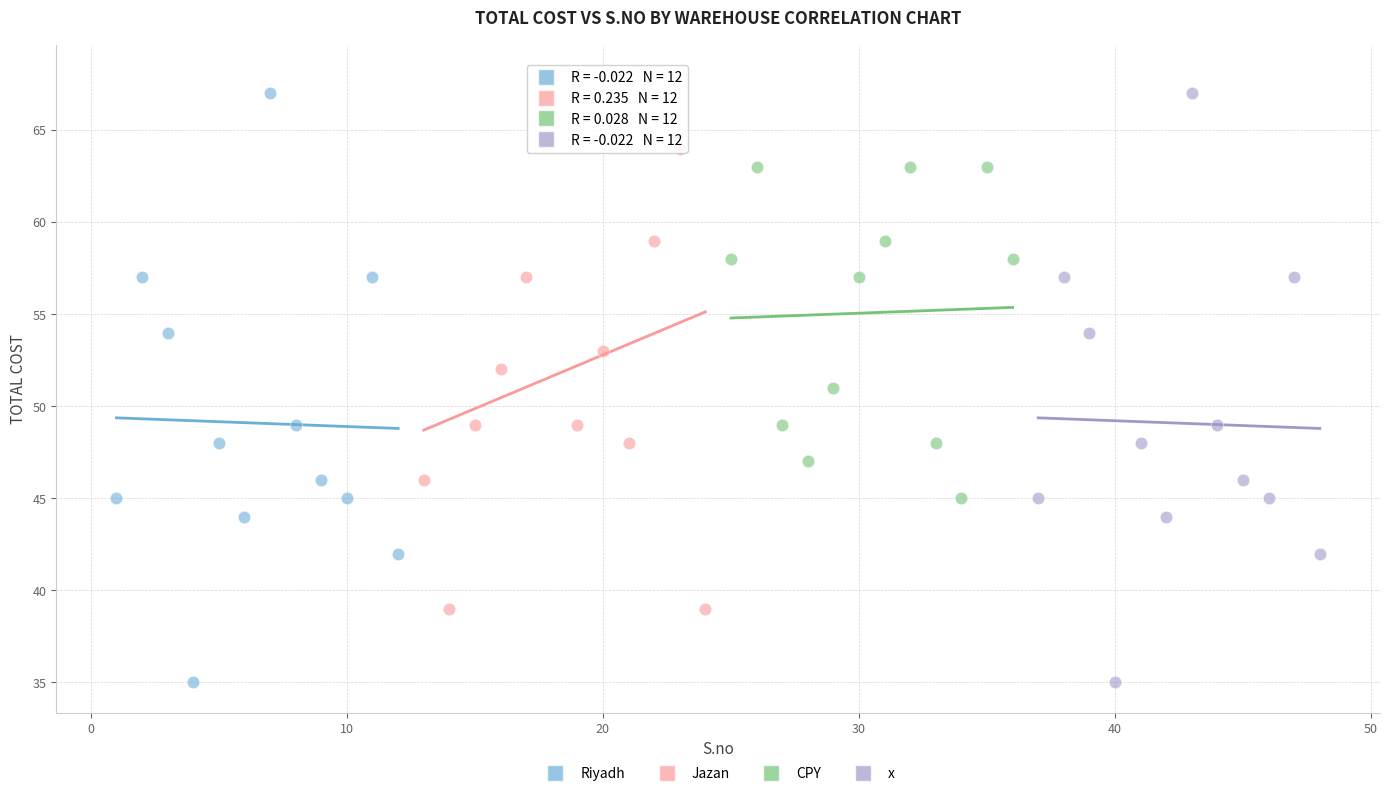

What are all the series names shown in the legend?

Riyadh, Jazan, CPY, x